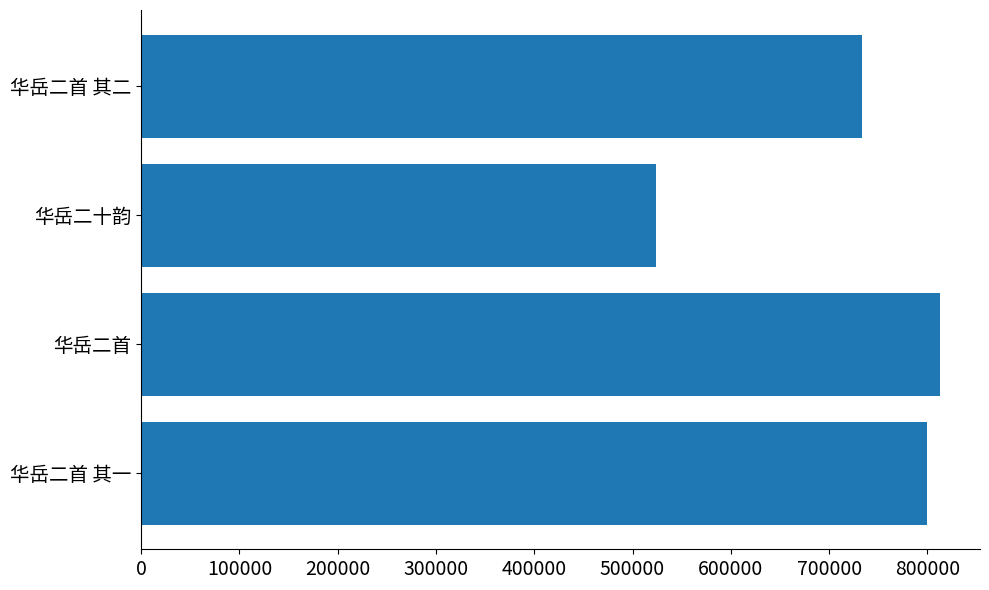

The value at 华岳二首 is 812901. True or false?

True